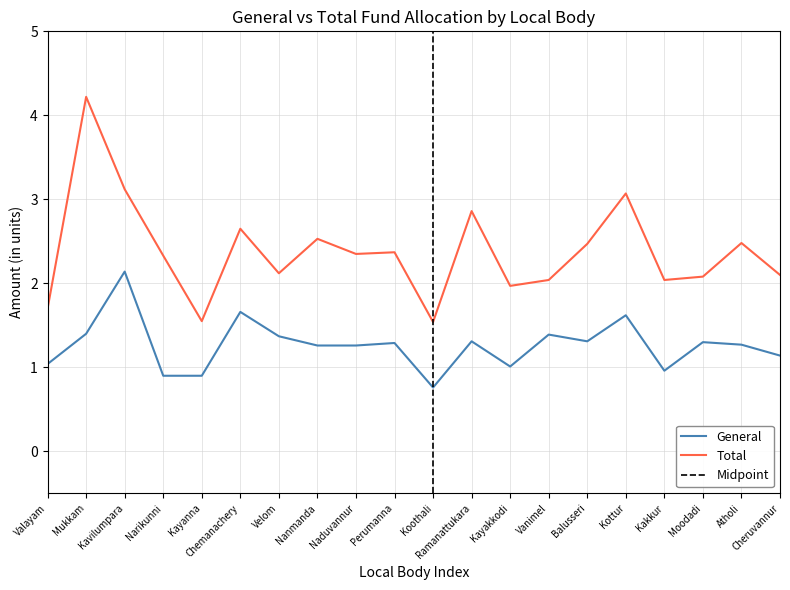

Reading right to left, list all the values displayed in this chart.

General: 1.1	1.3	1.3	1.0	1.6	1.3	1.4	1.0	1.3	0.8	1.3	1.3	1.3	1.4	1.7	0.9	0.9	2.1	1.4	1.0
Total: 2.1	2.5	2.1	2.0	3.1	2.5	2.0	2.0	2.9	1.5	2.4	2.4	2.5	2.1	2.6	1.6	2.3	3.1	4.2	1.7